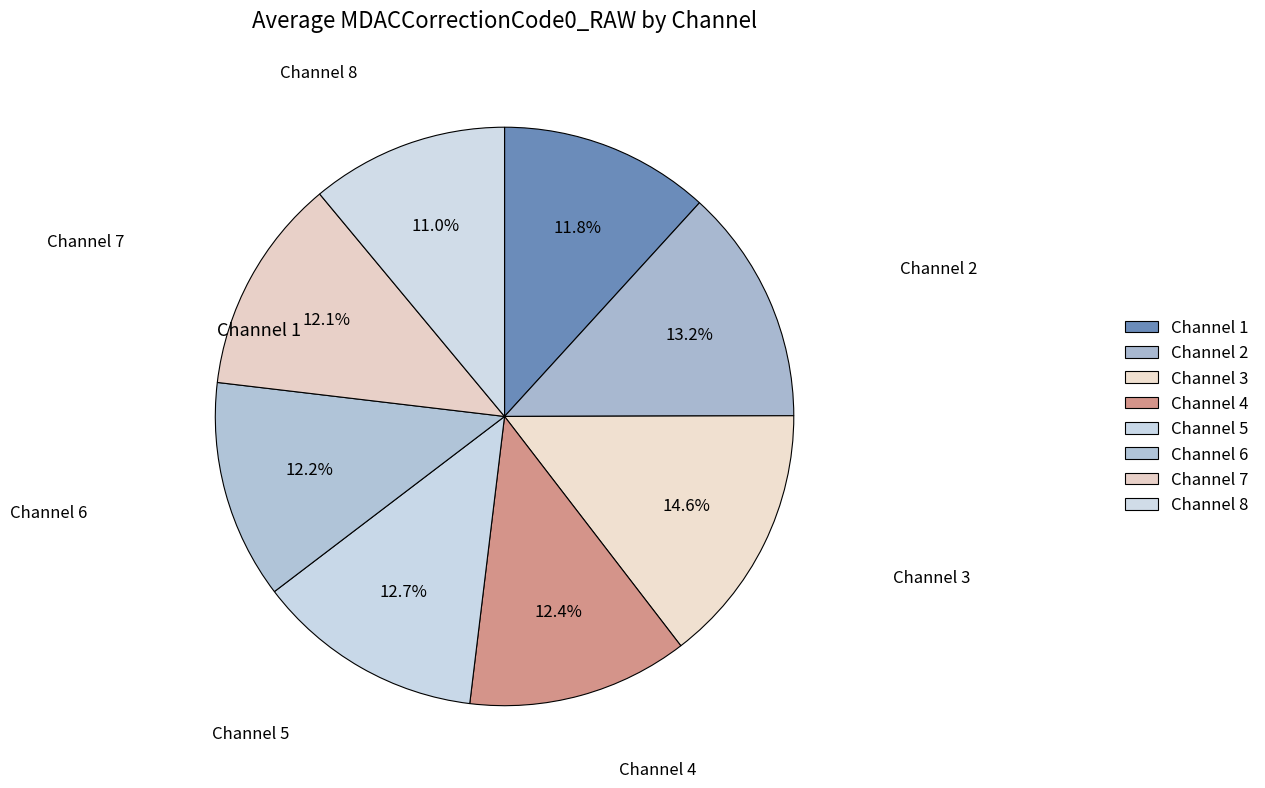

How many slices are in this pie chart?

8